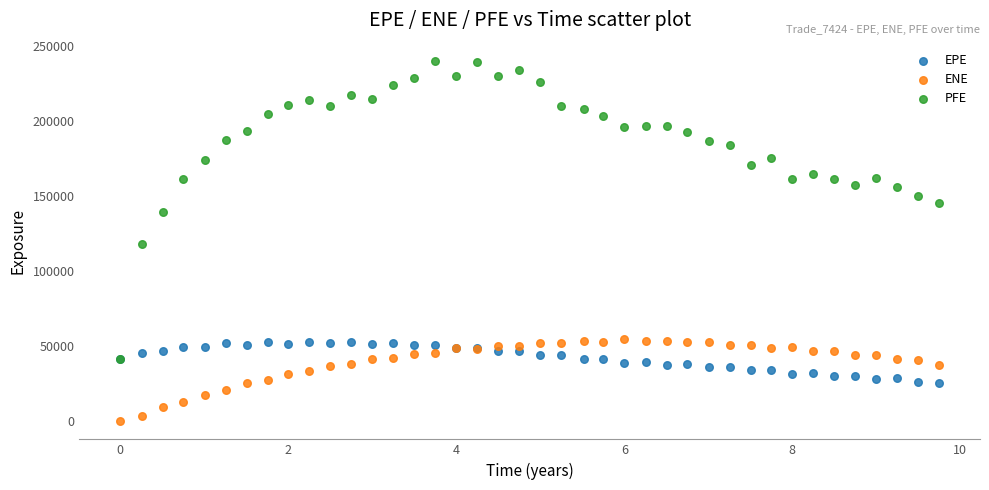

What are all the series names shown in the legend?

EPE, ENE, PFE